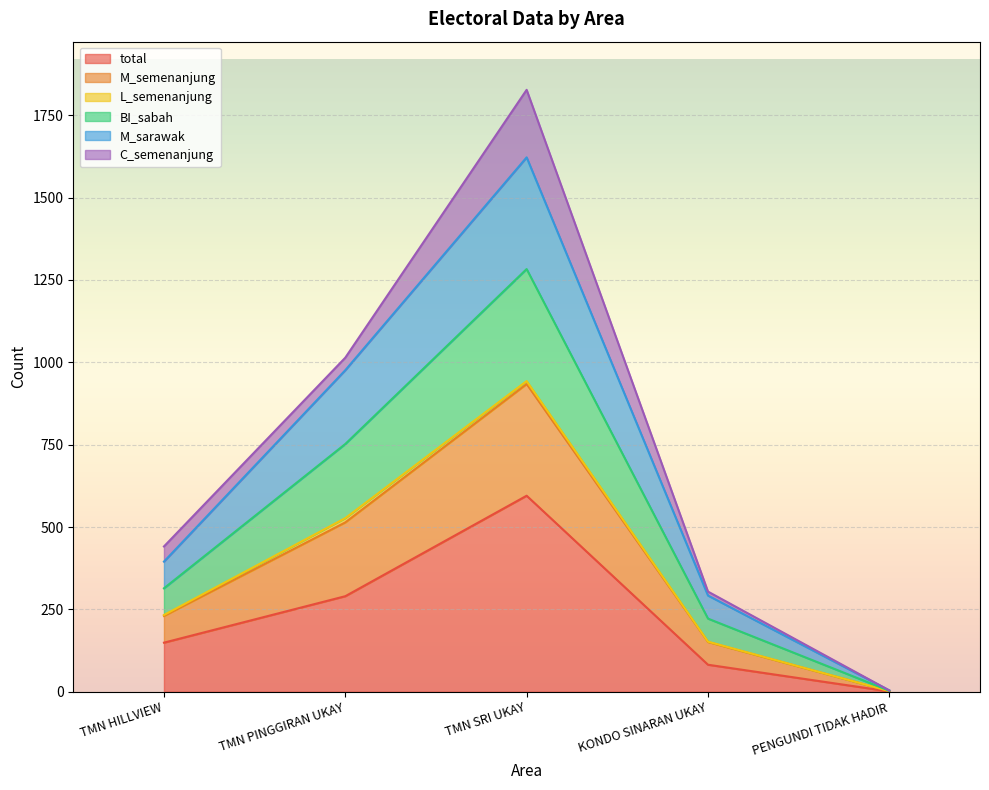

Which category has the lowest value in the total series?

PENGUNDI TIDAK HADIR